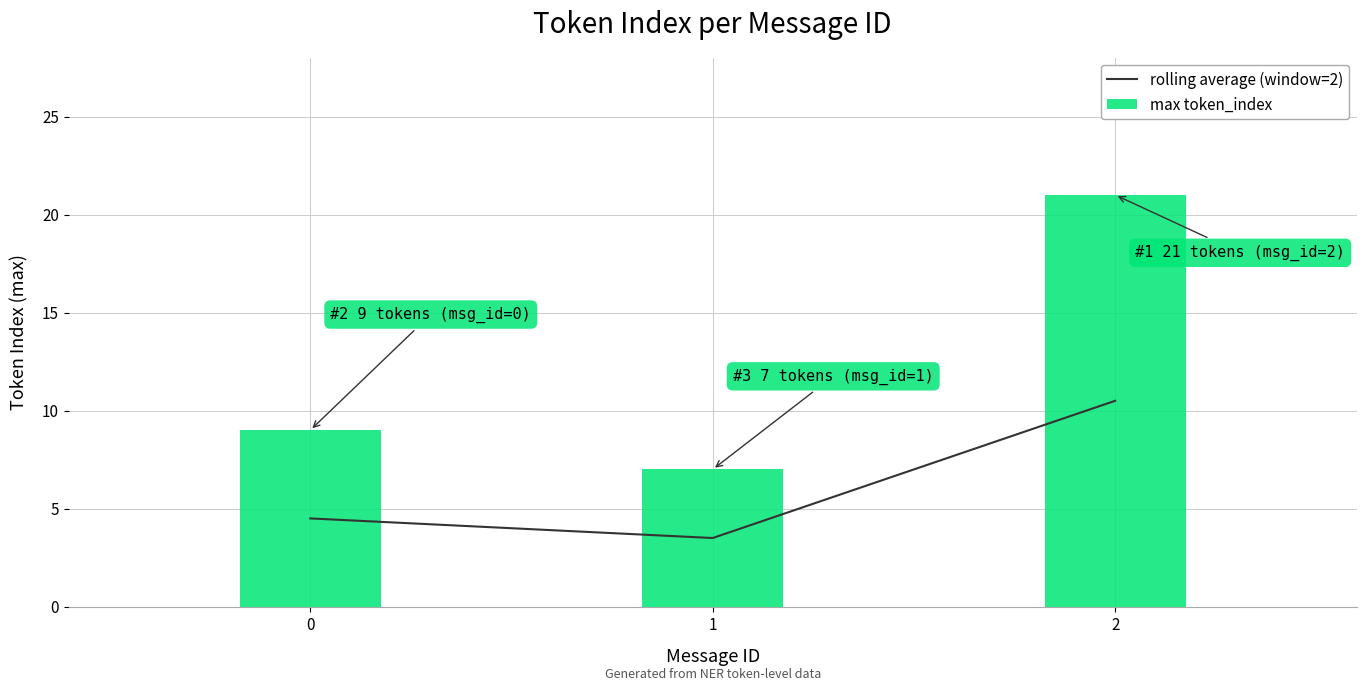

The rolling average (window=2) series shows 1.1 at 0. True or false?

False